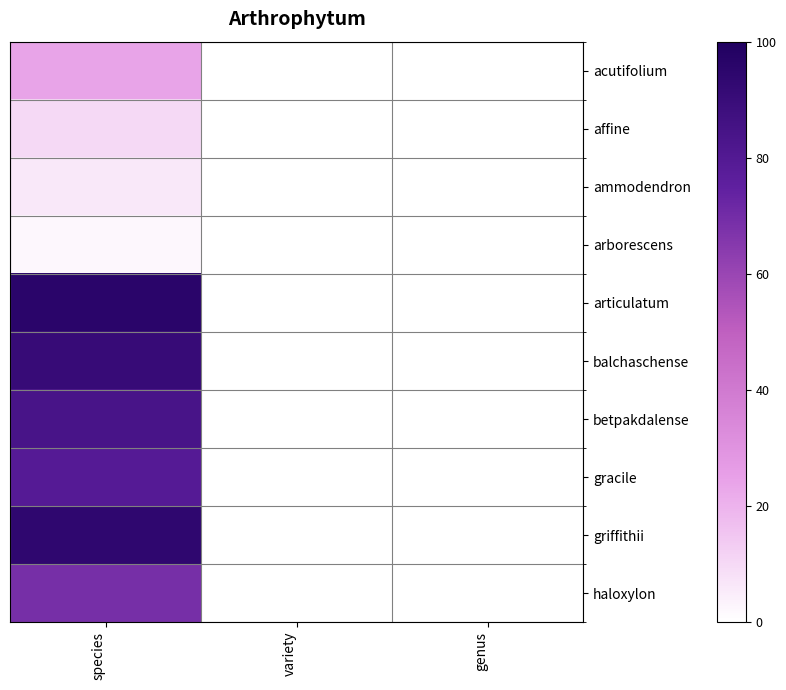

Which series has the largest total across all categories?

articulatum